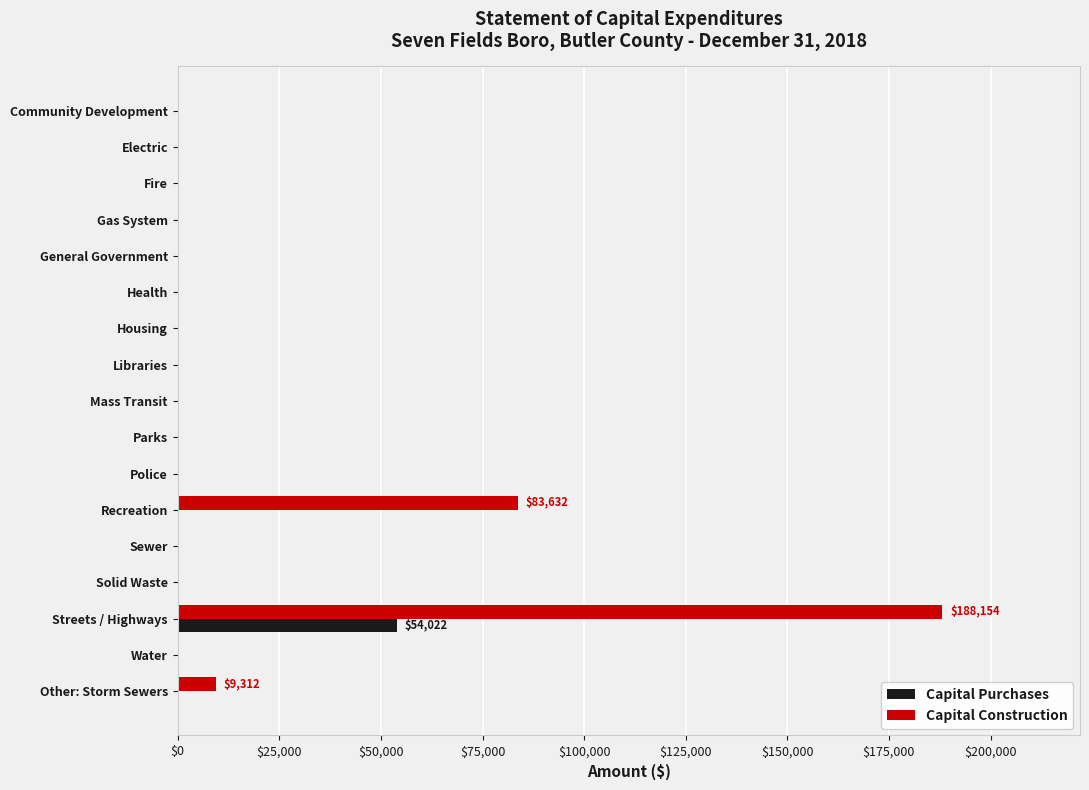

True or false: Capital Purchases has a value of 0 at General Government.

True